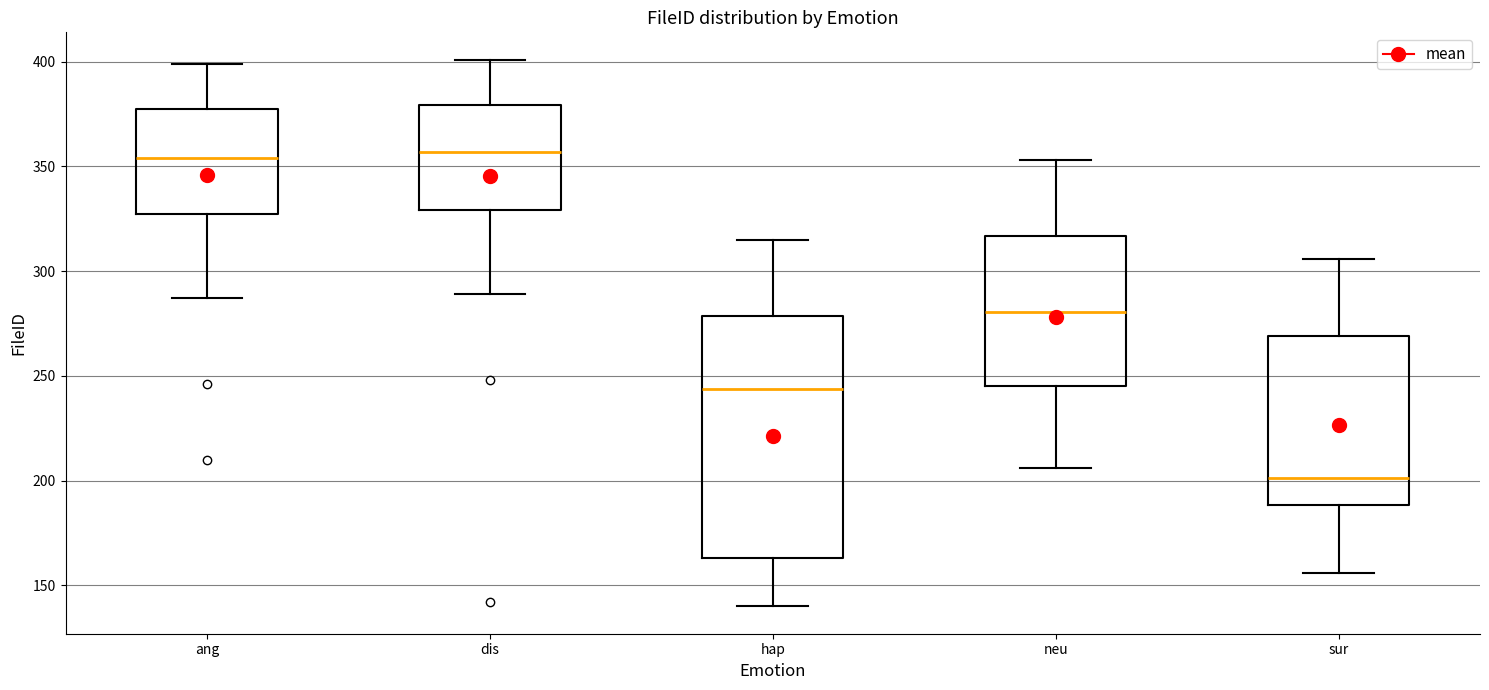

Where does the median line of the box for neu sit on the y-axis? The values are not printed on the chart, so give them approximately, as read against the axis.

280